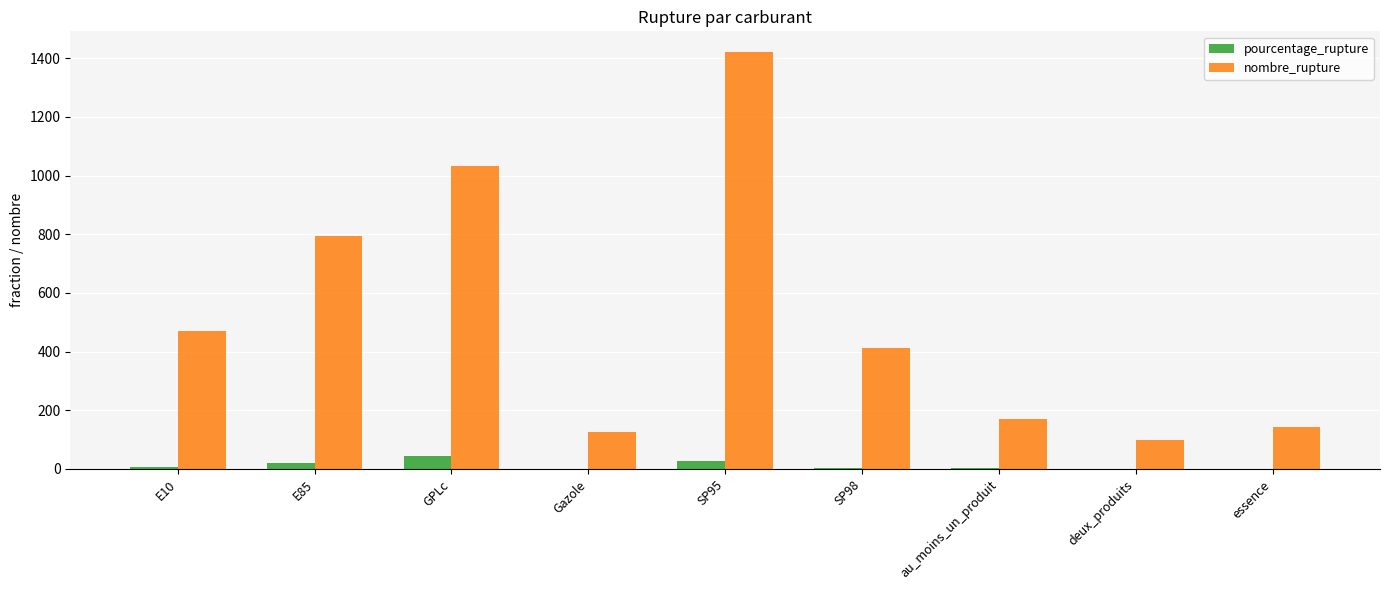

Which series has the largest total across all categories?

nombre_rupture